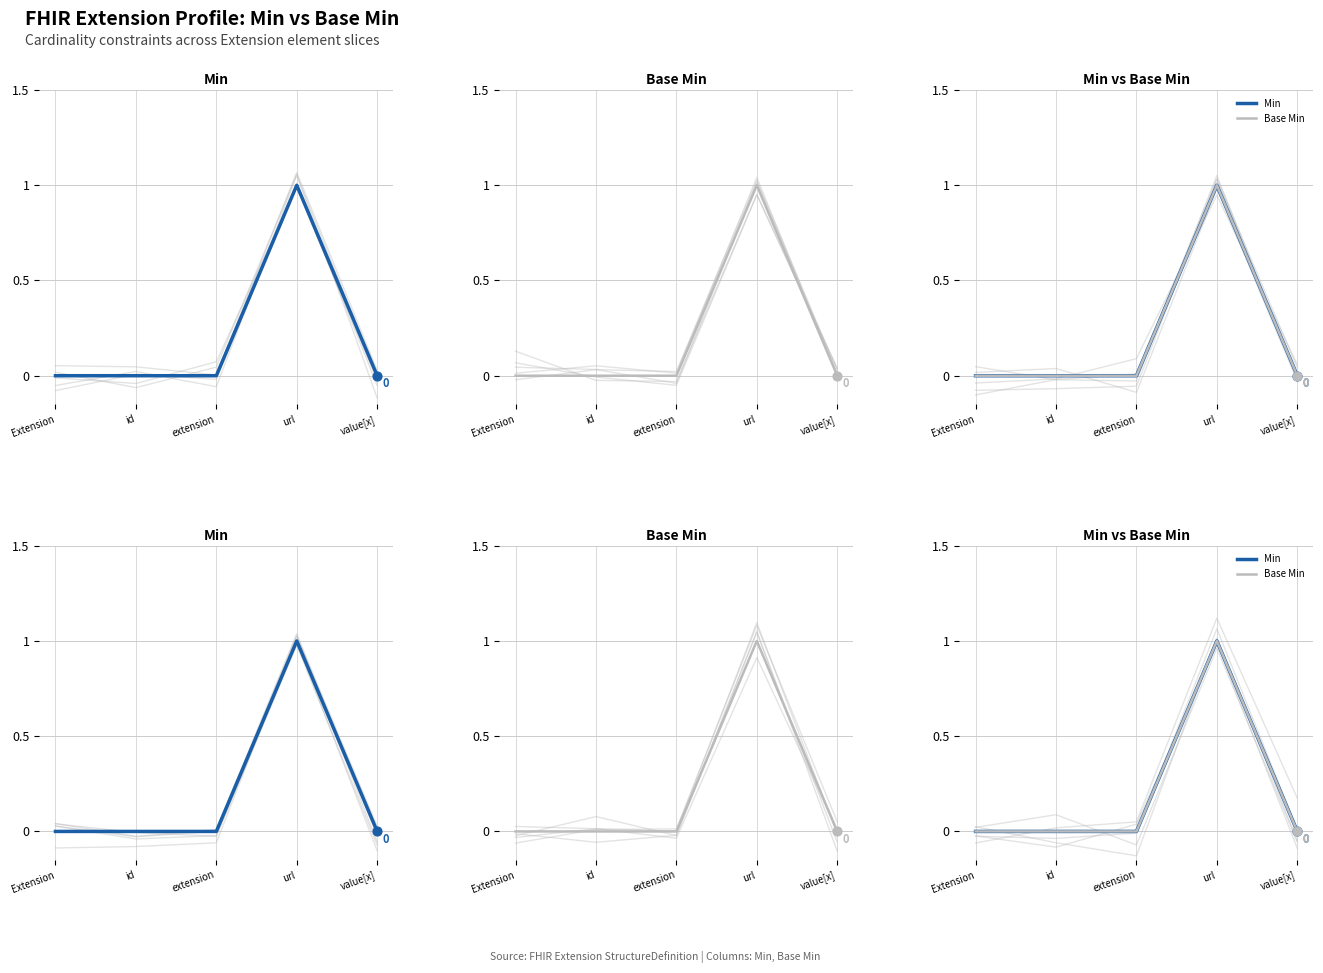

Which series contains the highest Y value?

Min